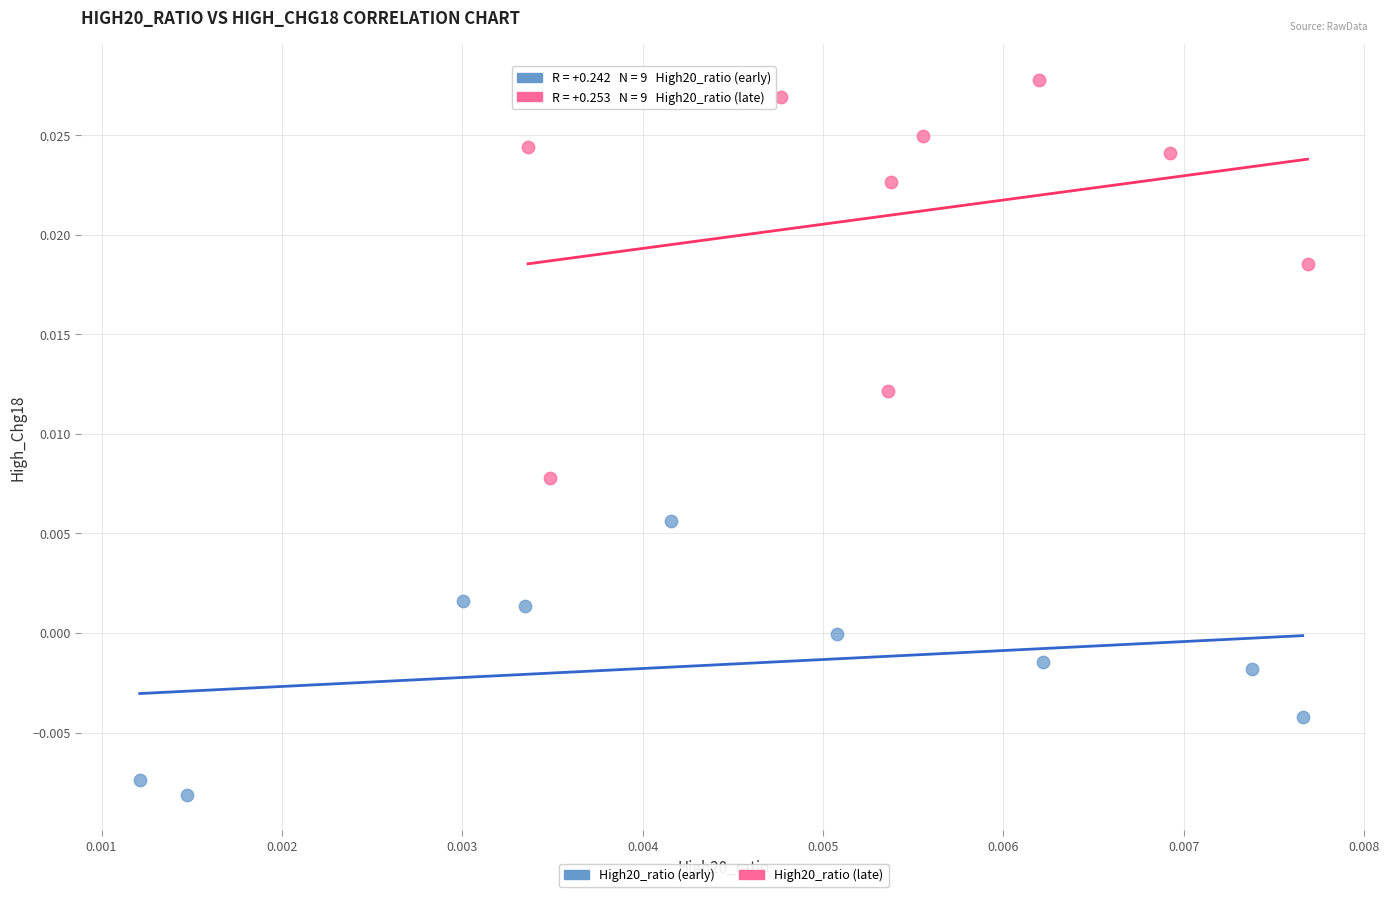

Which series contains the lowest Y value?

High20_ratio (early)